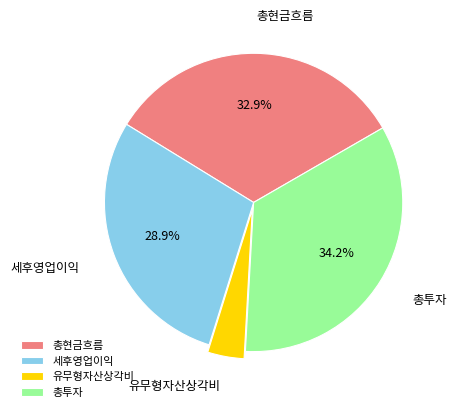

Is it true that 총투자 is 34% of the pie?

True